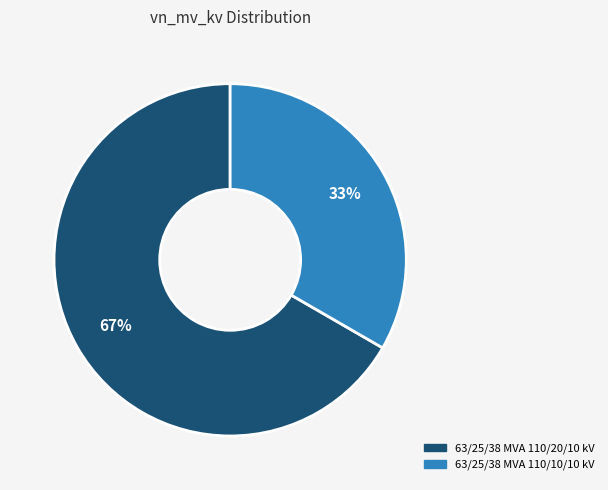

What is the ratio of the value at 63/25/38 MVA 110/10/10 kV to the value at 63/25/38 MVA 110/20/10 kV?

0.5